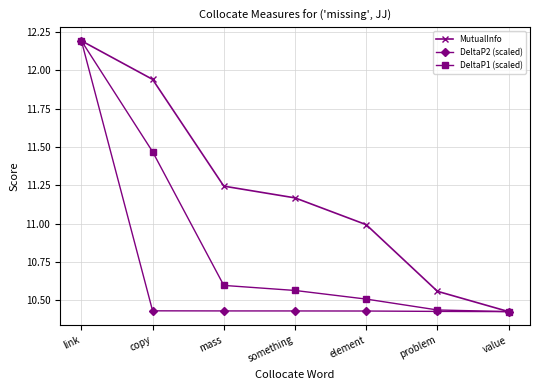

What is the spread (max minus min) of values at something?

0.7